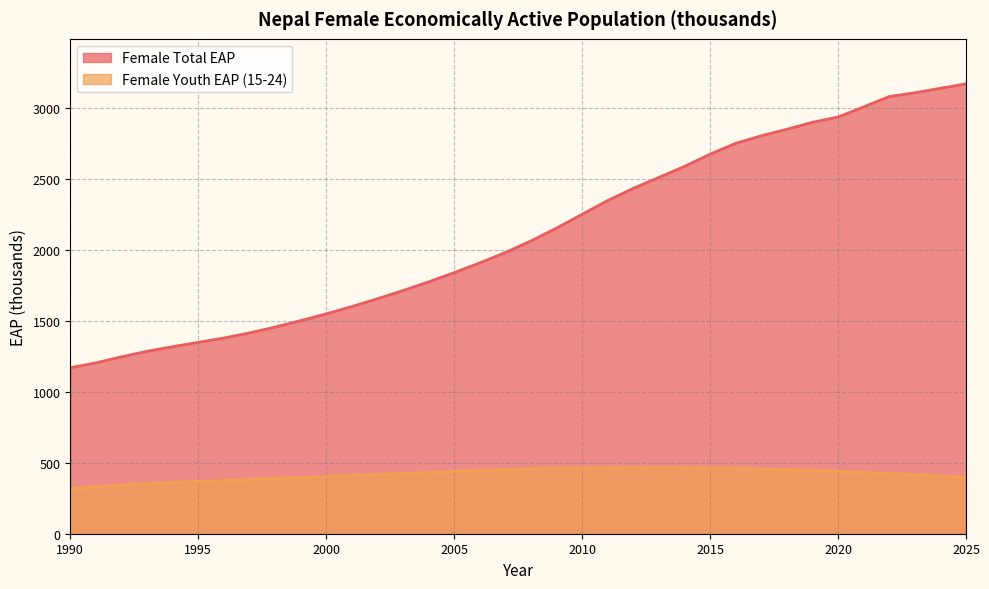

True or false: Female Youth EAP (15-24) has a value of 635.8 at 2003.

False